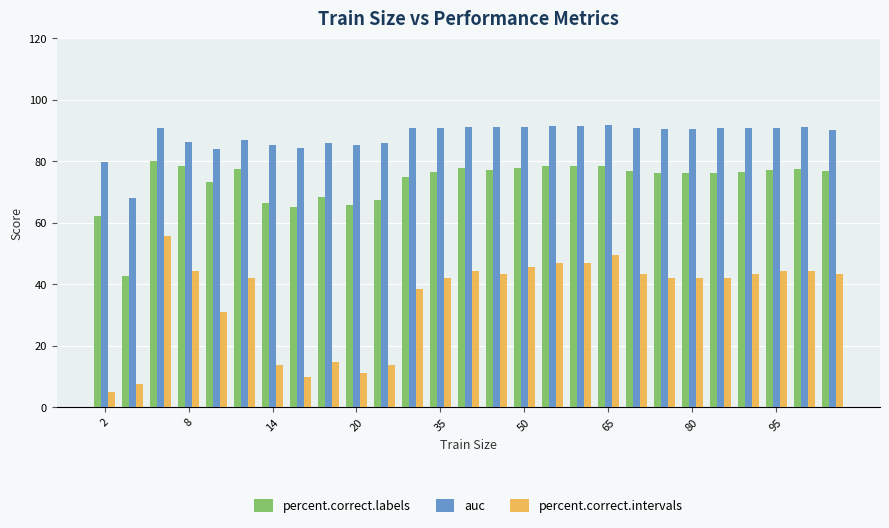

How many data points does each series have?

27